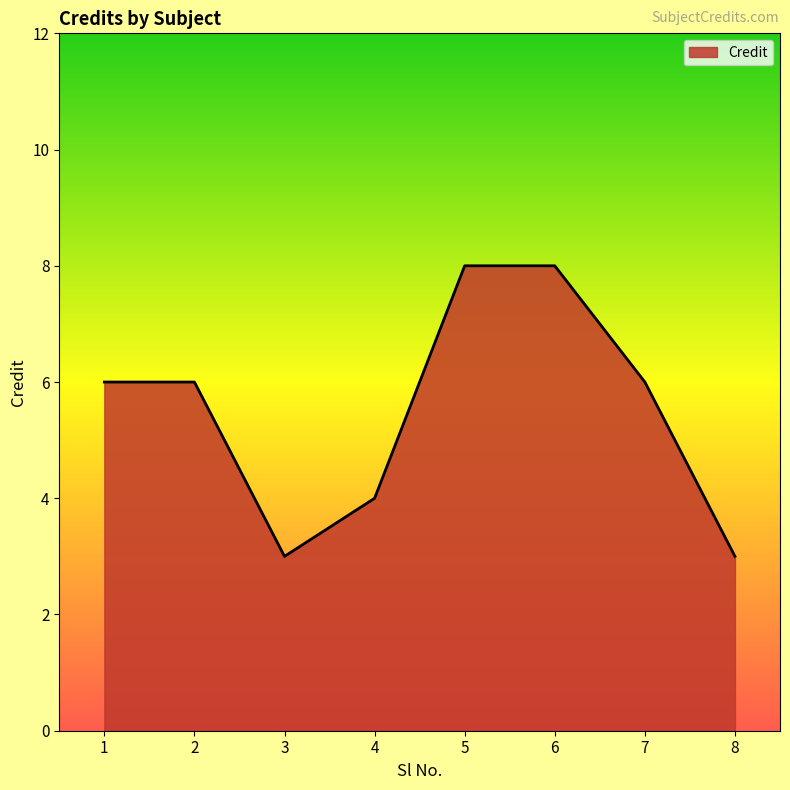

Does the chart have visible grid lines?

No